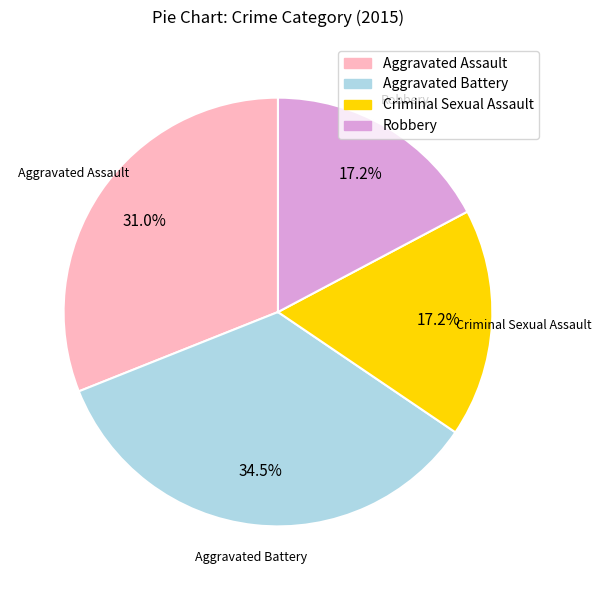

How many segments does this pie chart have?

4